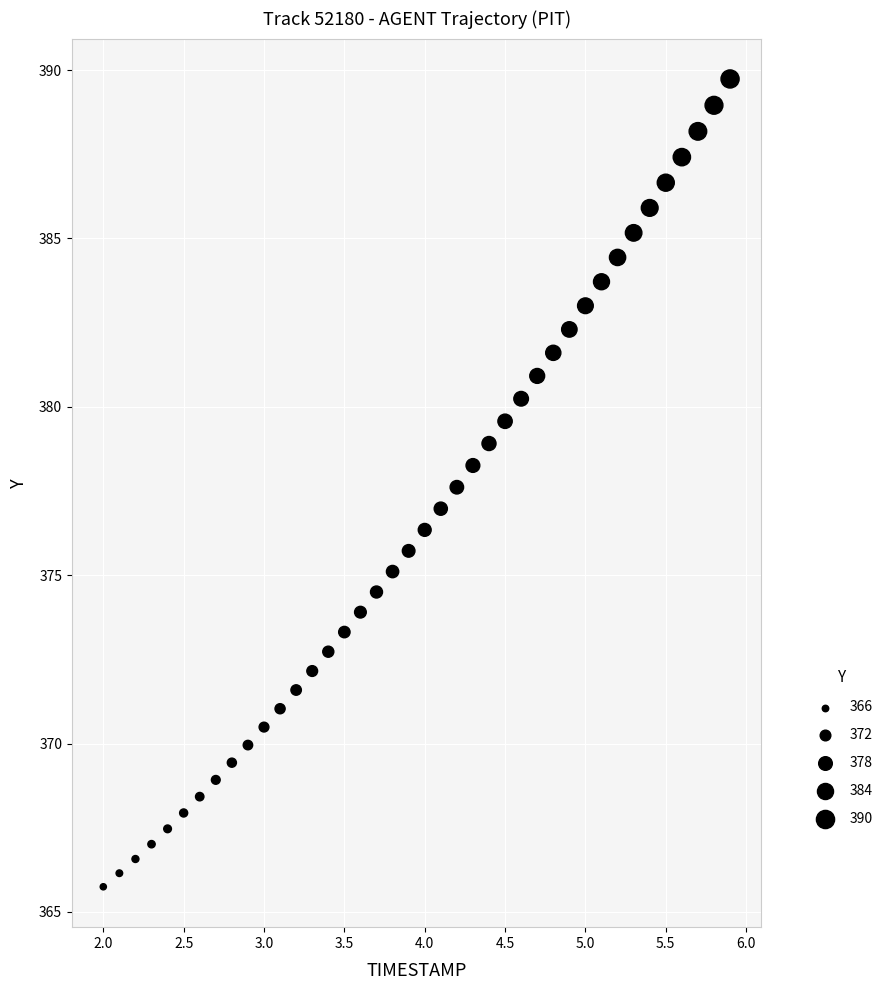

What is the range of X values (max minus min)?

3.9